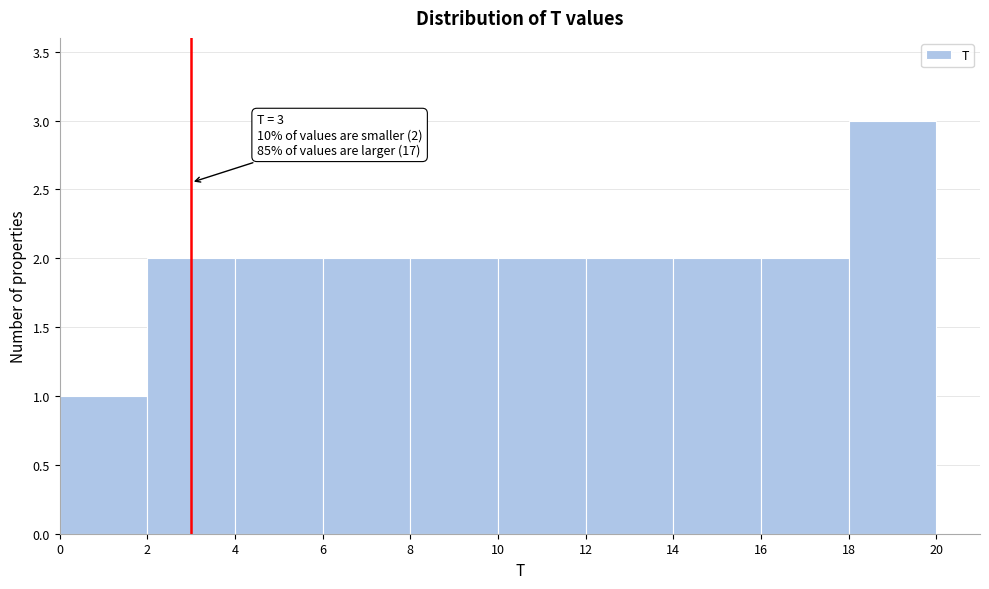

Which range on the x-axis has the tallest bar?

18 to 20